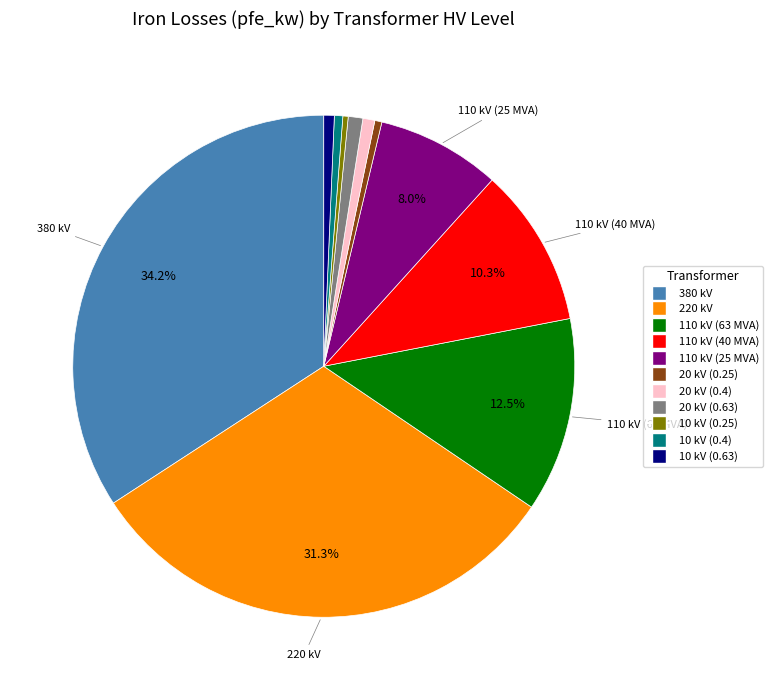

Does 110 kV (25 MVA) represent more than half of the total?

No